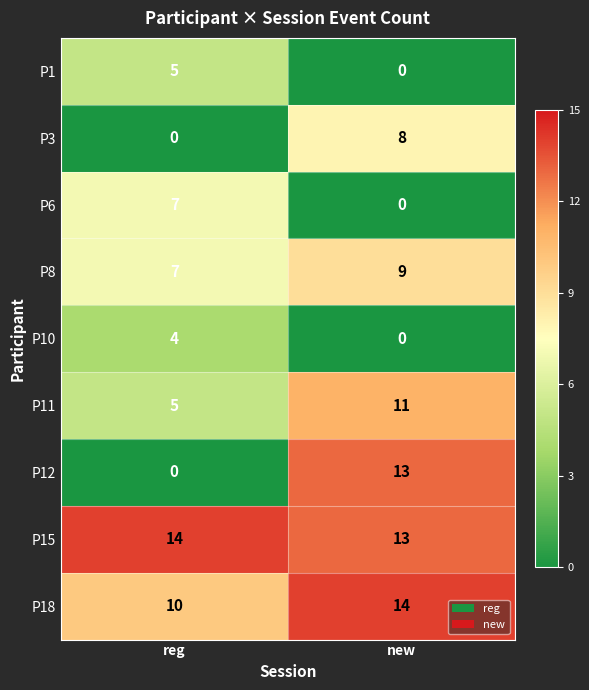

The P1 series shows 5 at reg. True or false?

True